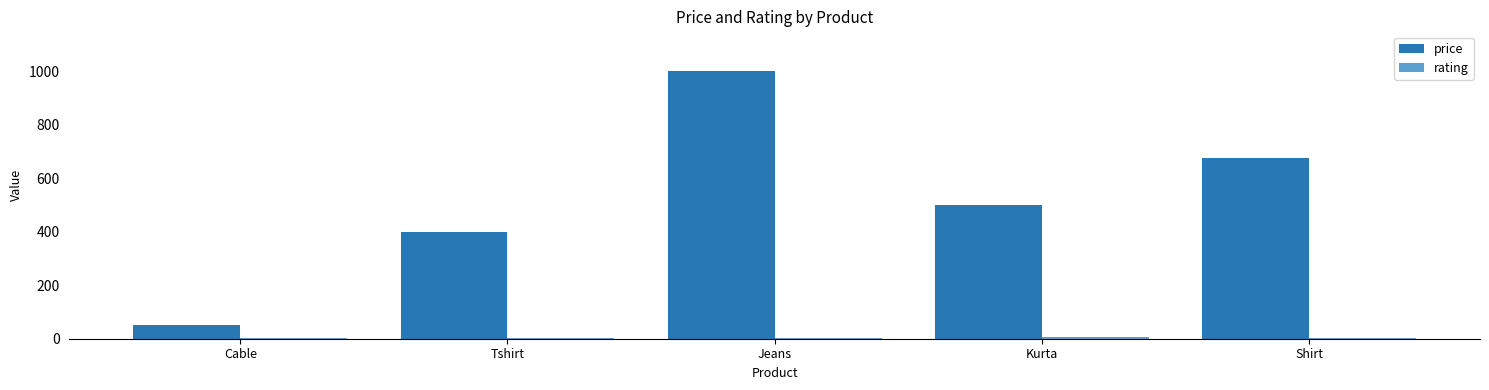

Which series changed the most between Cable and Kurta?

price